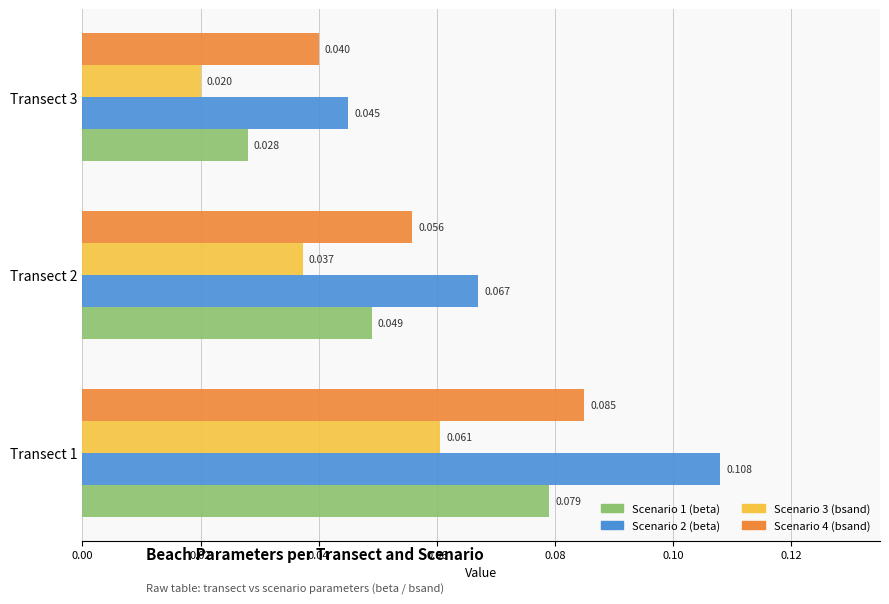

Count the Scenario 4 (bsand) values in the range 0 to 1.

3